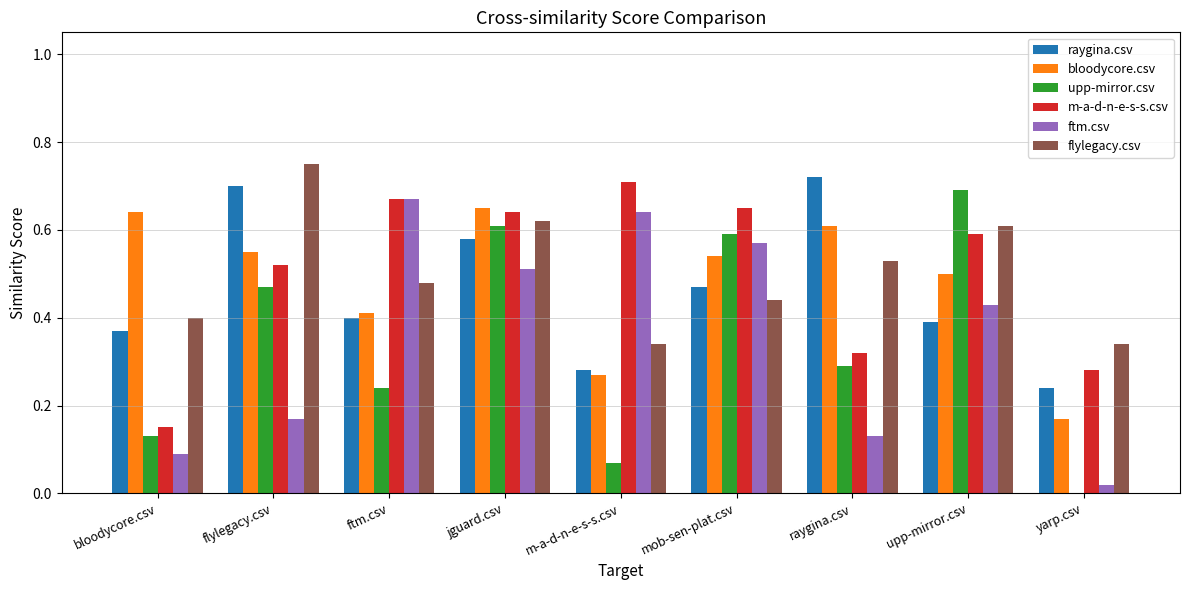

What are all the series names shown in the legend?

raygina.csv, bloodycore.csv, upp-mirror.csv, m-a-d-n-e-s-s.csv, ftm.csv, flylegacy.csv